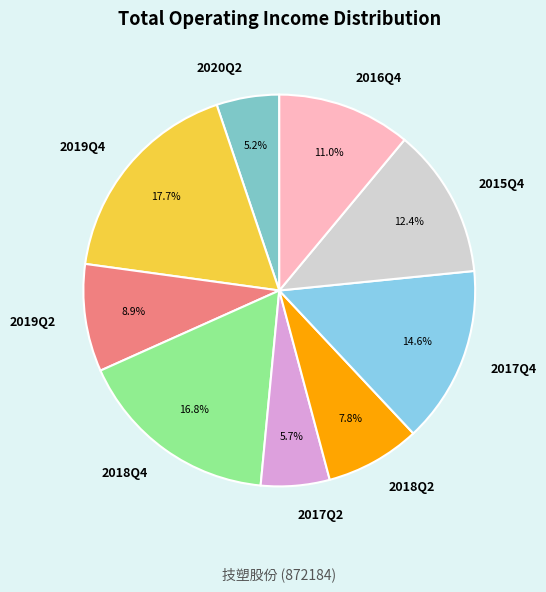

What percentage is the 2017Q2 slice, to the nearest percent?

6%